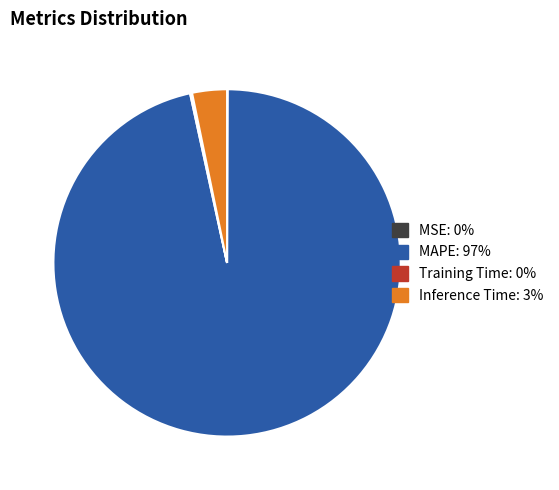

Combined, do MAPE and Inference Time account for over 50%?

Yes